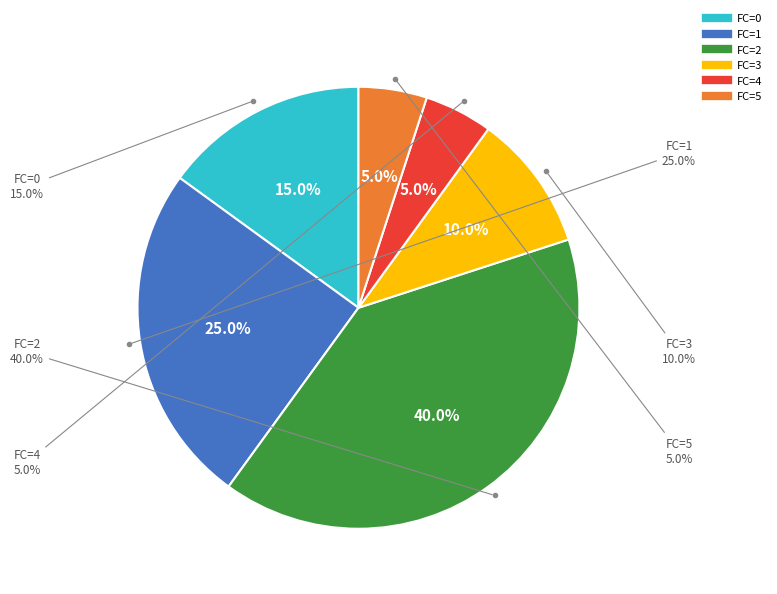

How many segments does this pie chart have?

6